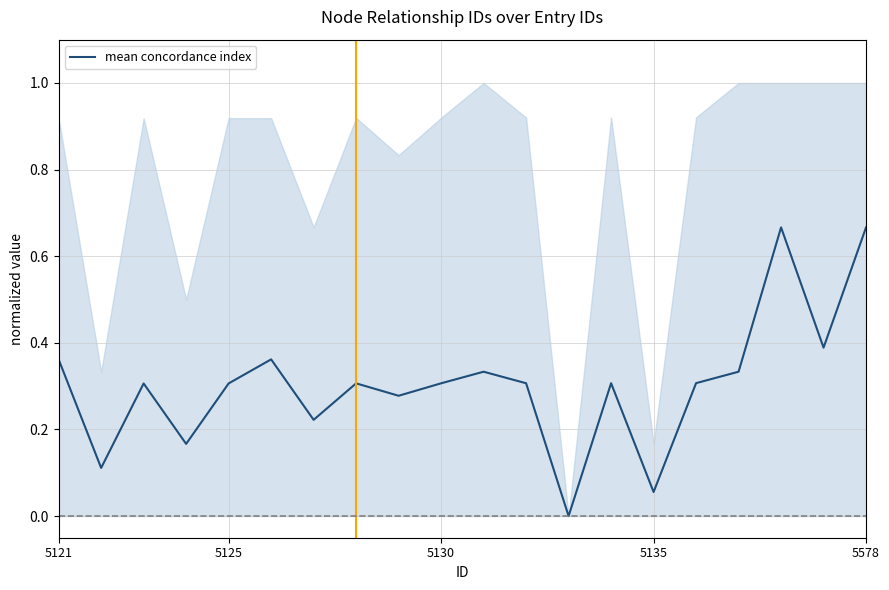

What is the difference between the second highest and second lowest values?

0.6